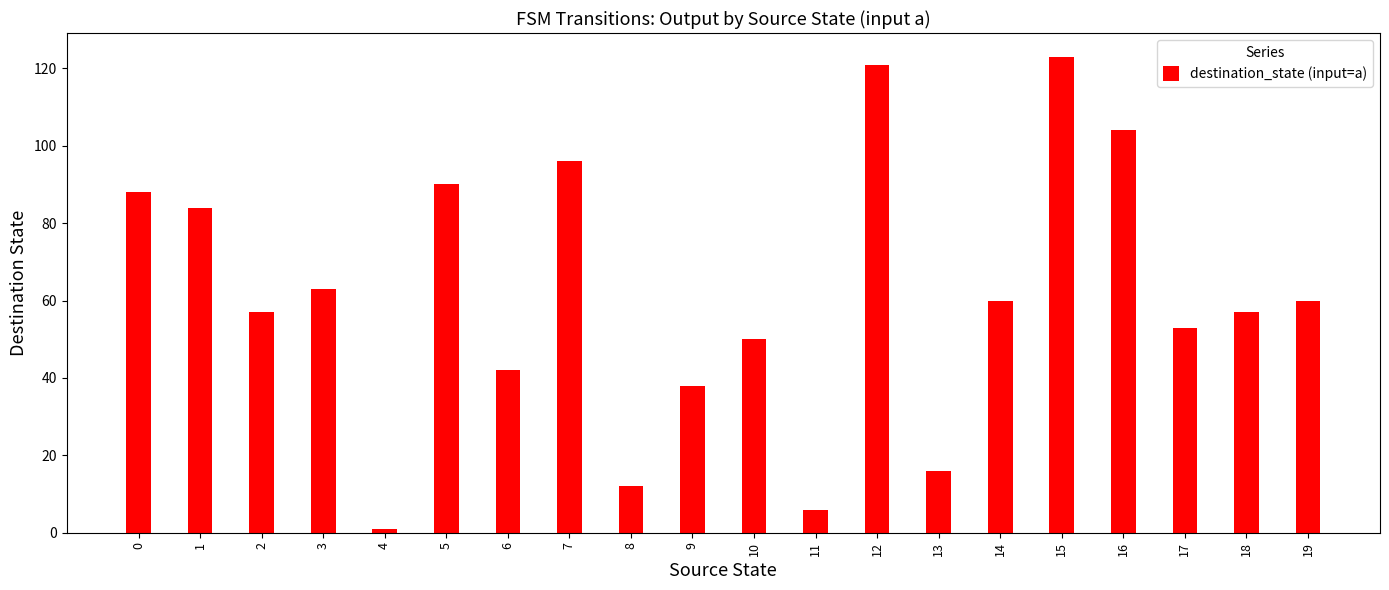

Between 17 and 12, which is larger?

12